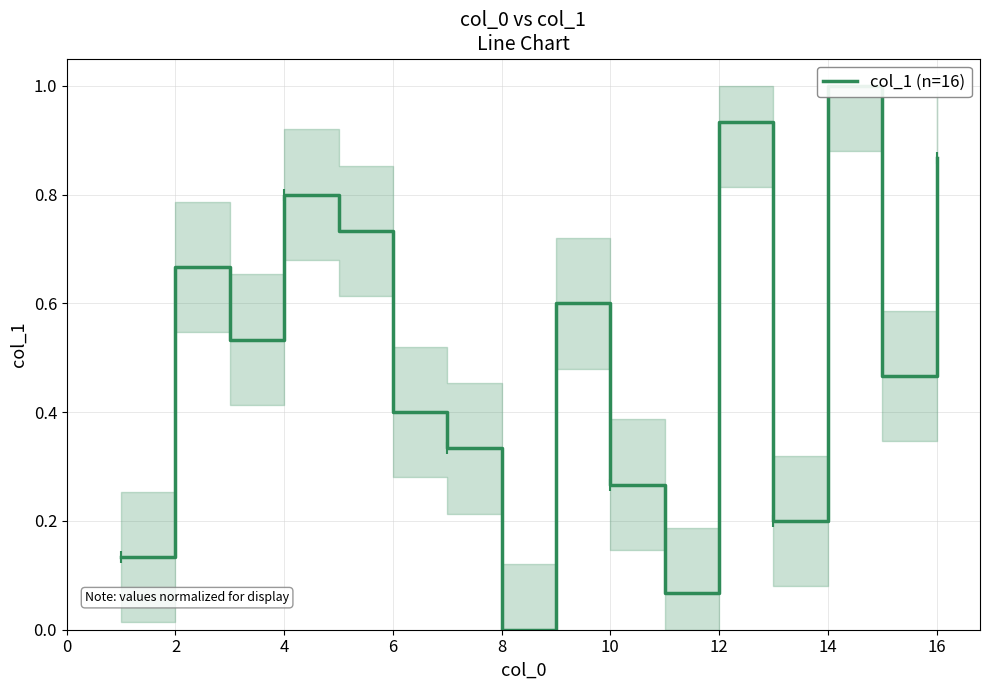

How many points are lower than both their immediate neighbors (excluding endpoints)?

5